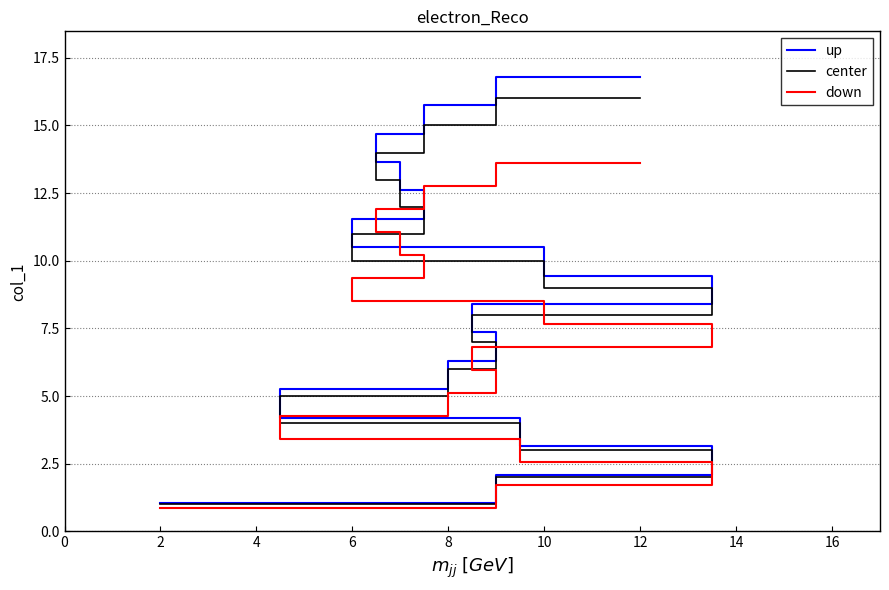

Does the chart display data point markers on the line(s)?

No